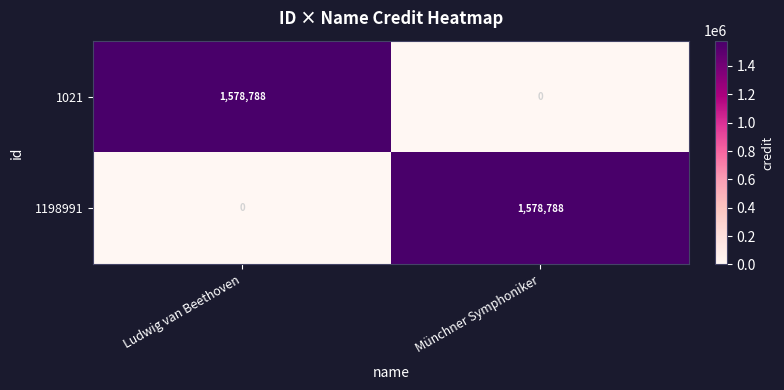

Rank the categories by 1021 value from highest to lowest.

Ludwig van Beethoven, Münchner Symphoniker